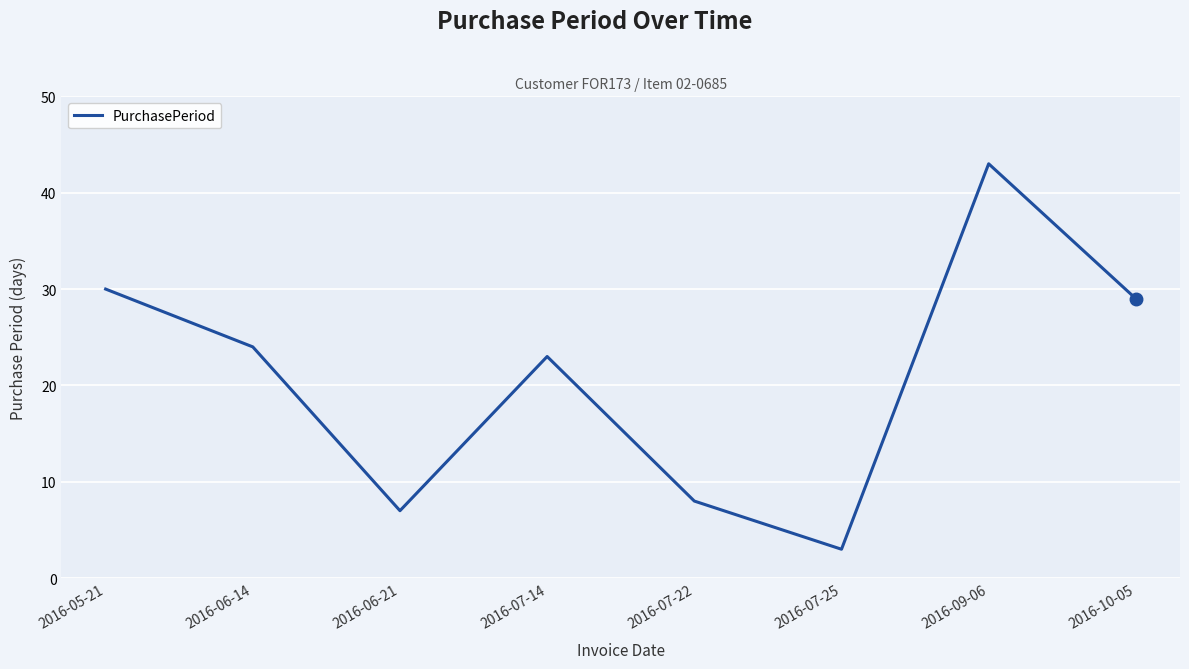

What position from the right is 2016-06-21?

6